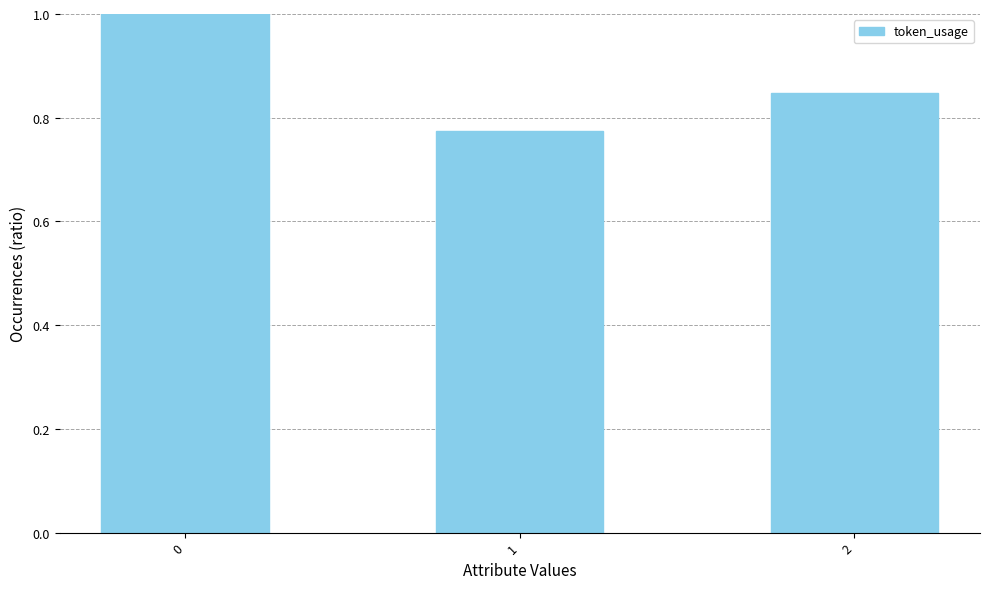

What is the change in value from 1 to 2?

+0.1